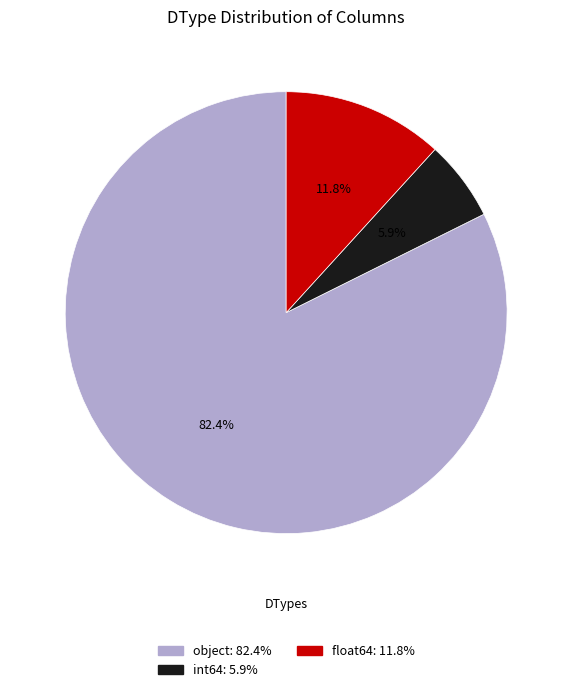

What percentage is NOT represented by int64?

94.1%